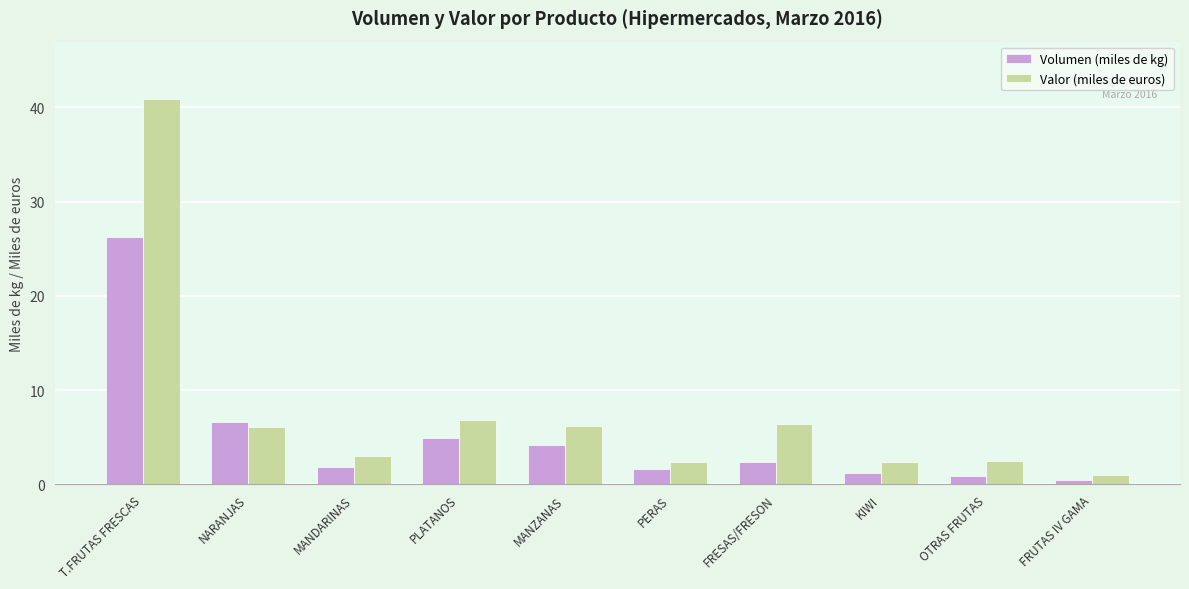

The Valor (miles de euros) series shows 6.8 at PLATANOS. True or false?

True